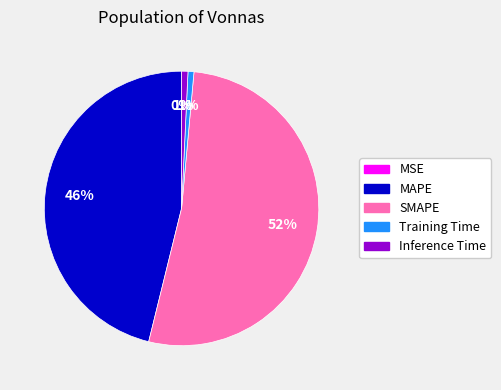

To the nearest percent, what percentage of the pie is Inference Time?

1%